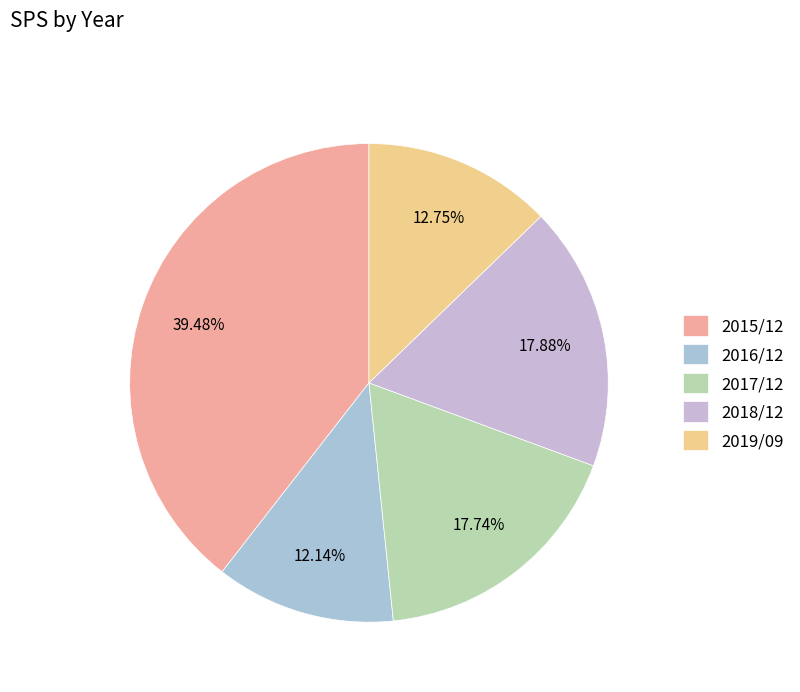

Which category has the biggest portion of the pie?

2015/12